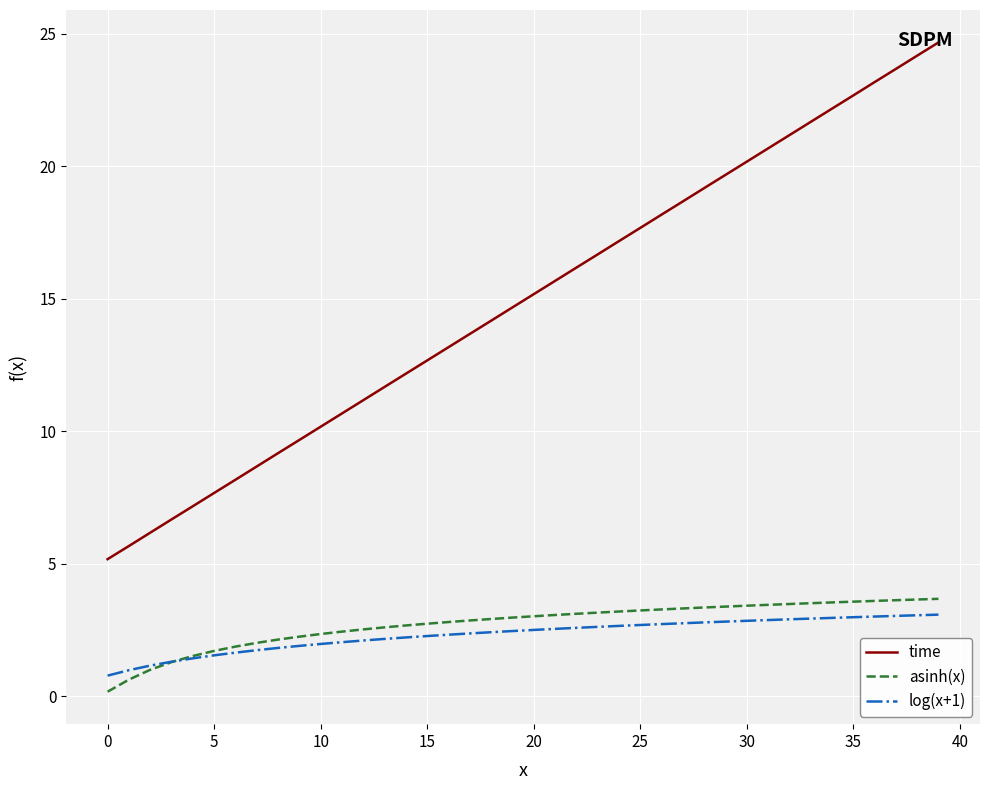

True or false: asinh(x) and time cross at least once.

False